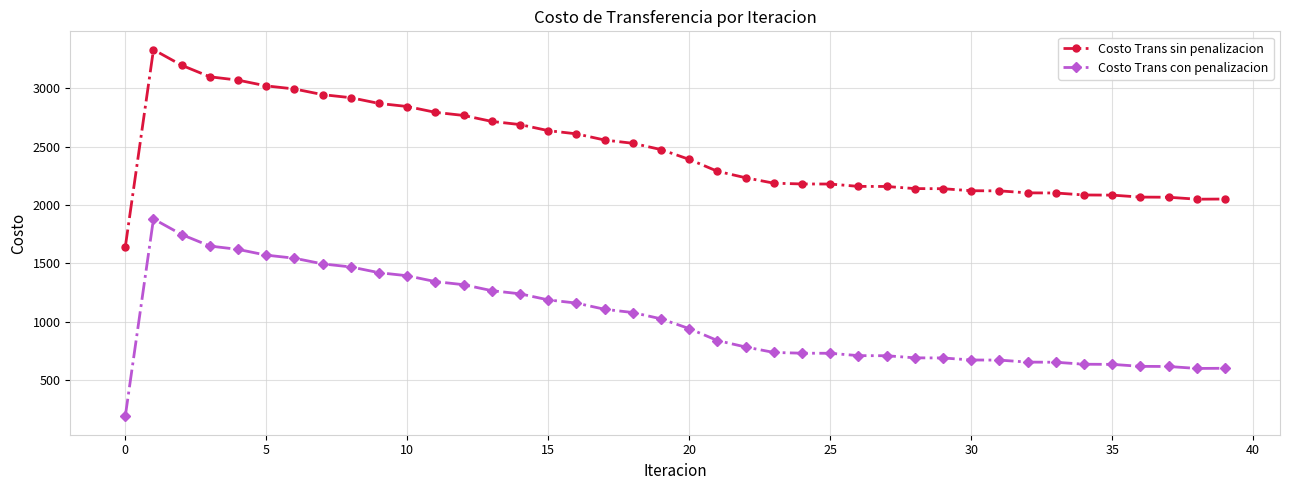

What is the sum of all Costo Trans con penalizacion values?

40611.4